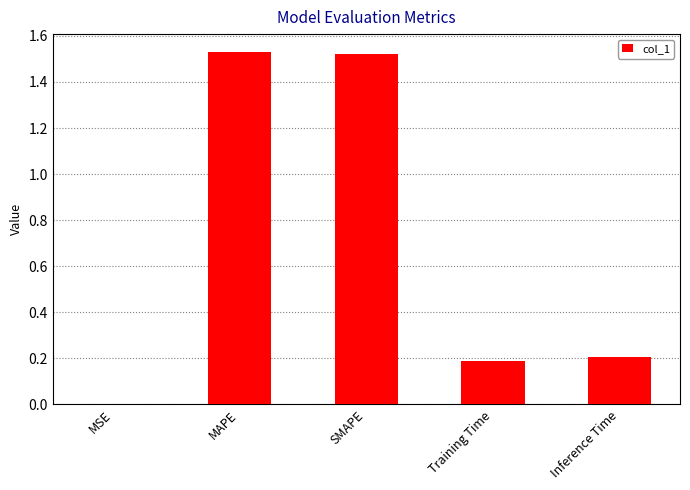

What is the sum of all values?

3.4